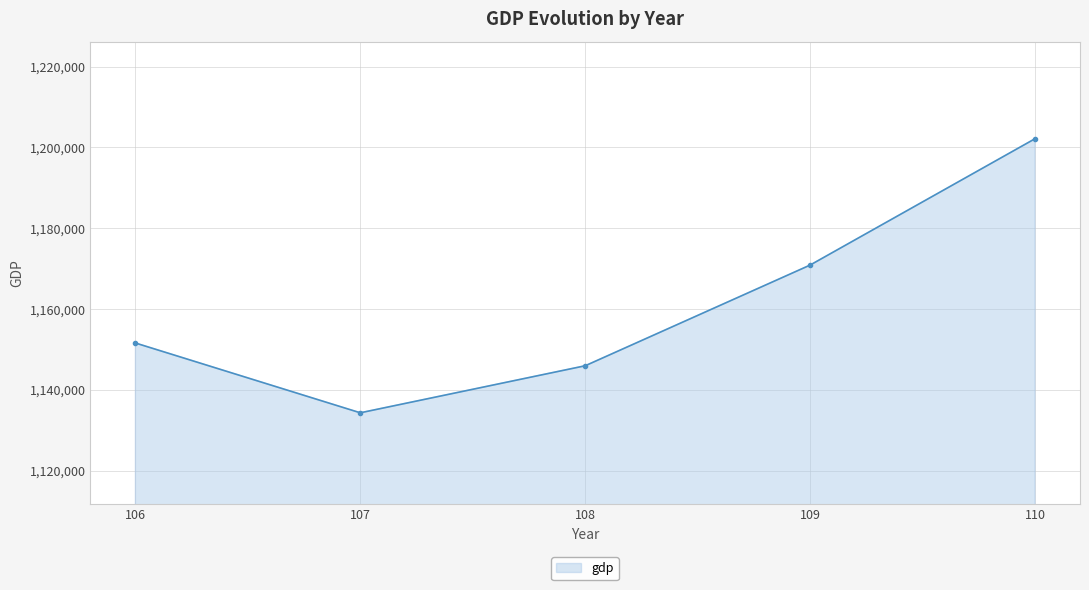

List the labels in order of value, smallest first.

107, 108, 106, 109, 110